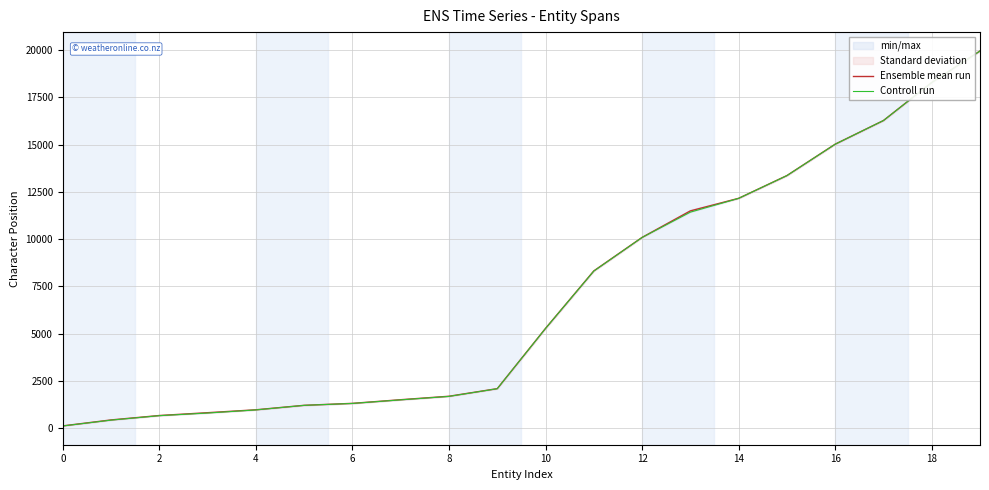

The value of Ensemble mean run at 10 is 5277.5. True or false?

True